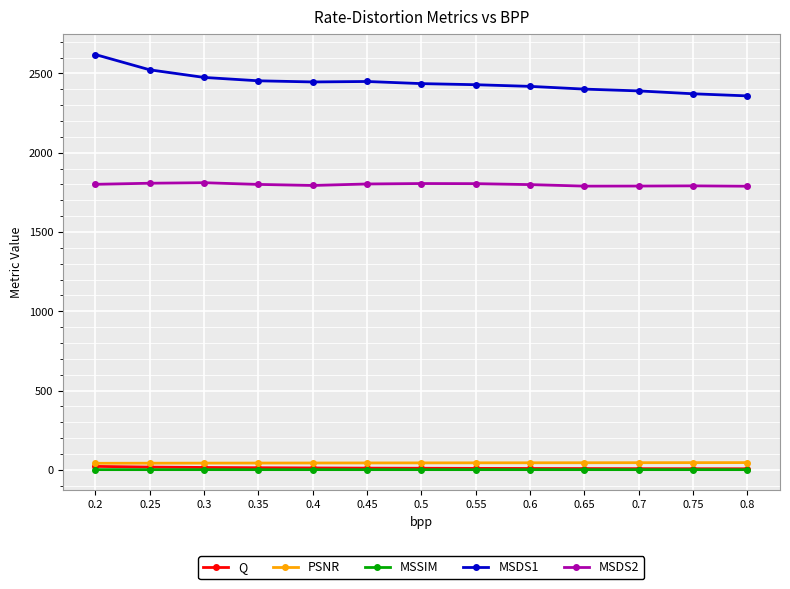

True or false: MSDS2 has a value of 2604.8 at 0.55.

False